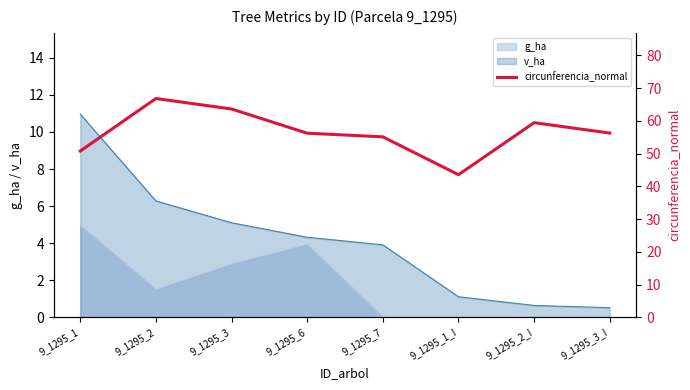

True or false: the data has more than 0 interior local peaks.

True